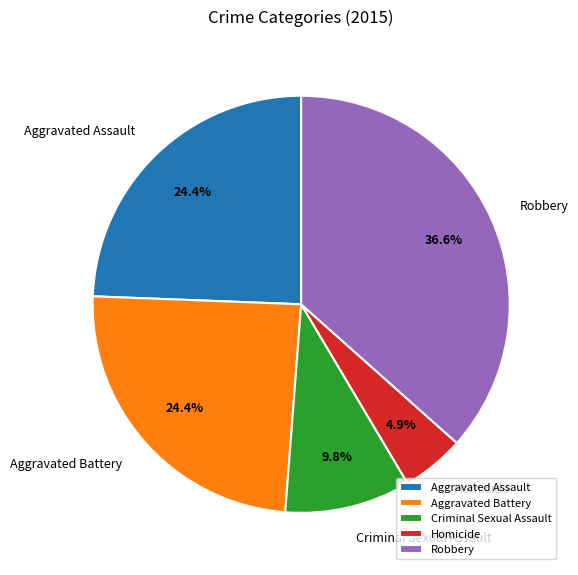

To the nearest percent, what percentage of the pie is Homicide?

5%